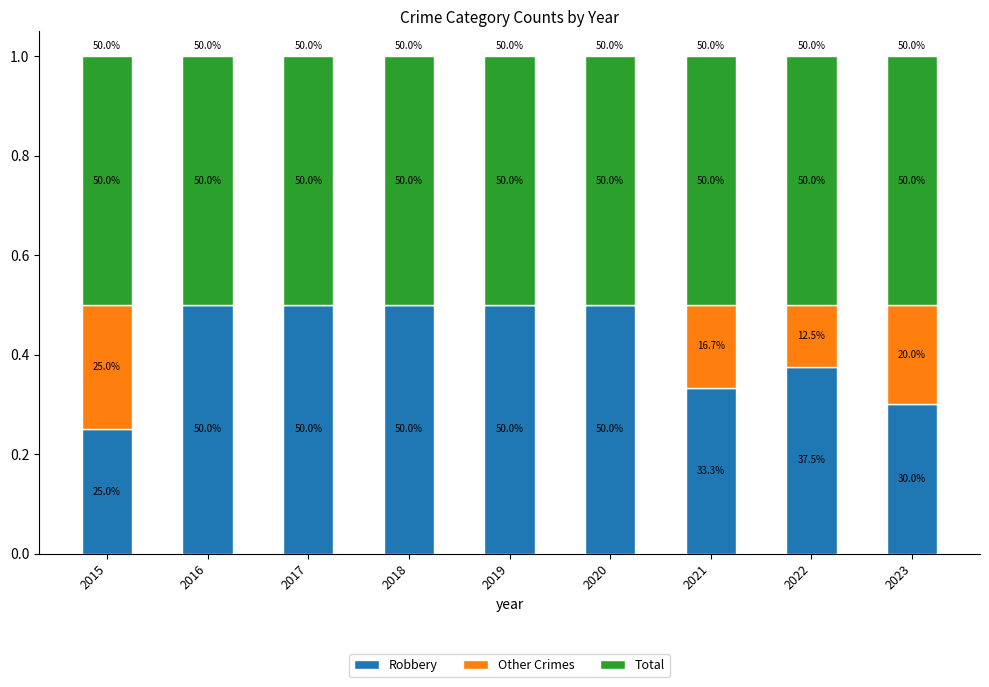

Are the bars grouped side by side (vs. stacked)?

No